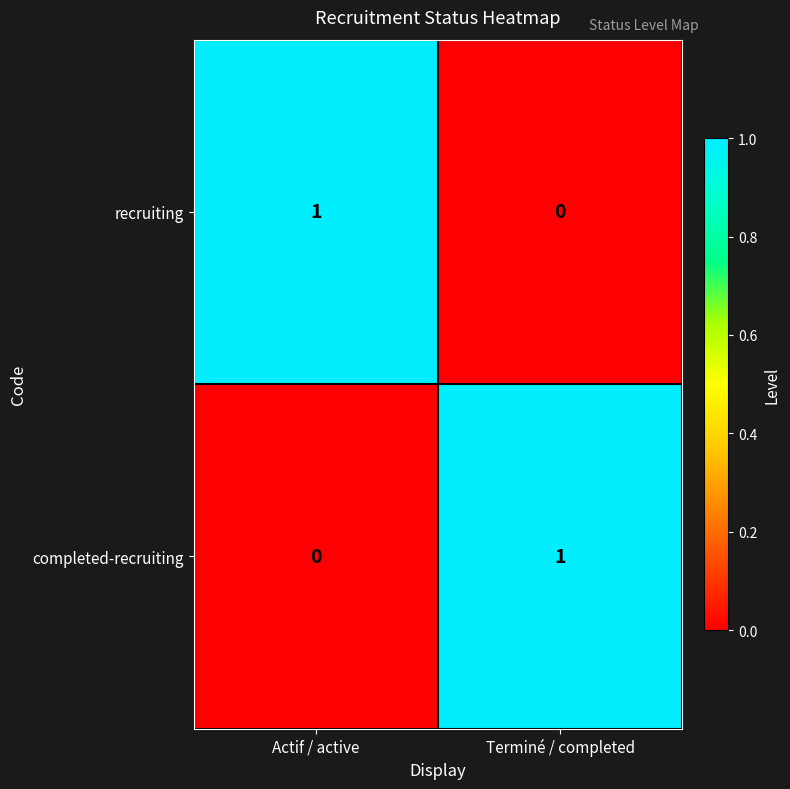

The value of recruiting at Terminé / completed is 0. True or false?

True